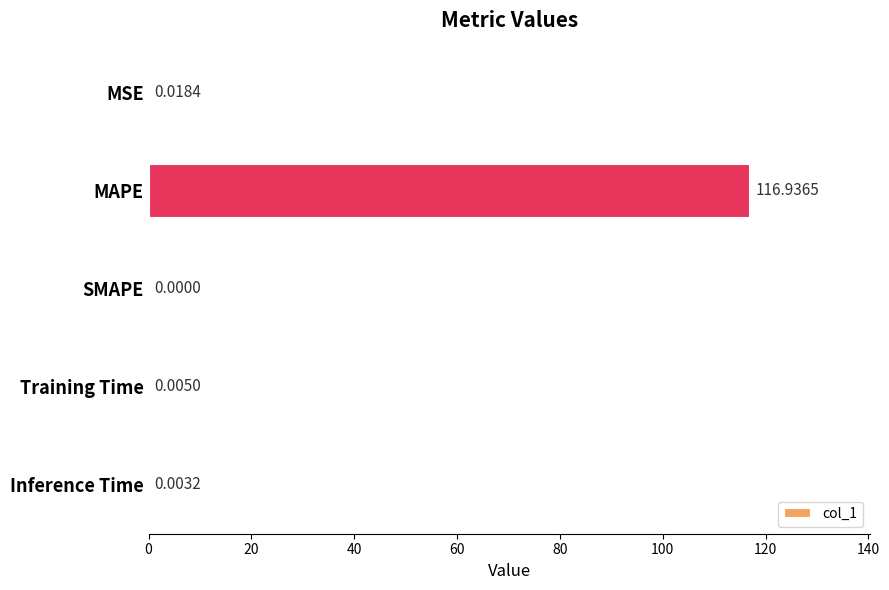

How many distinct data groups are displayed?

1